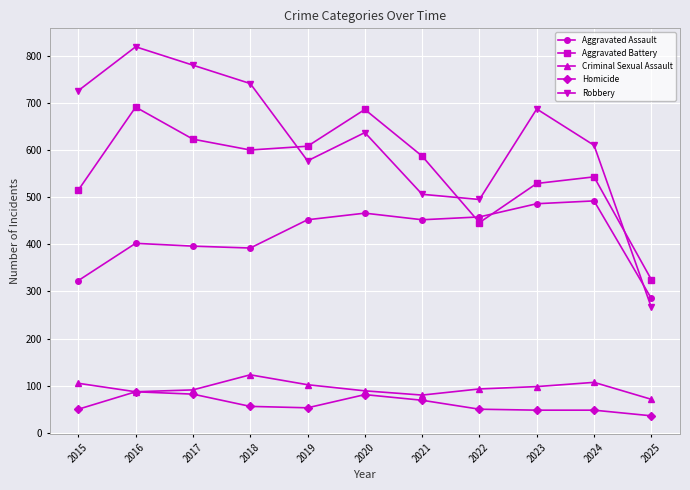

What is the approximate value of Criminal Sexual Assault at 2023?

98